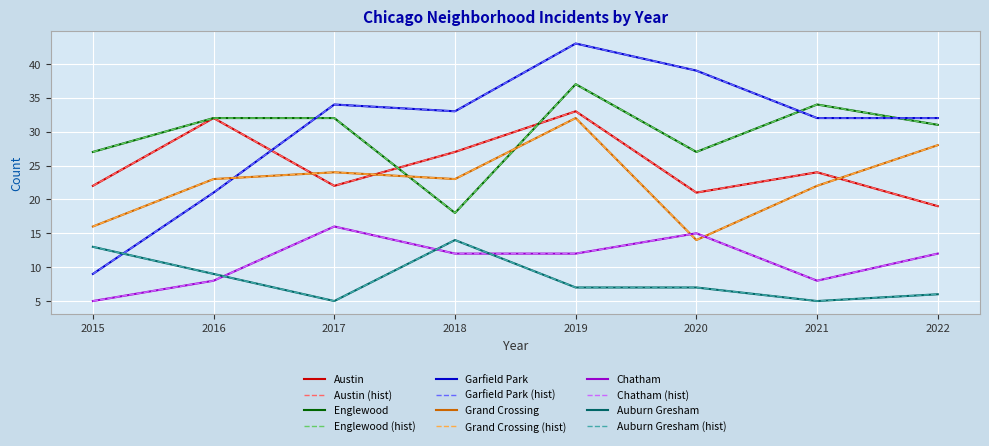

Does the chart have visible grid lines?

Yes